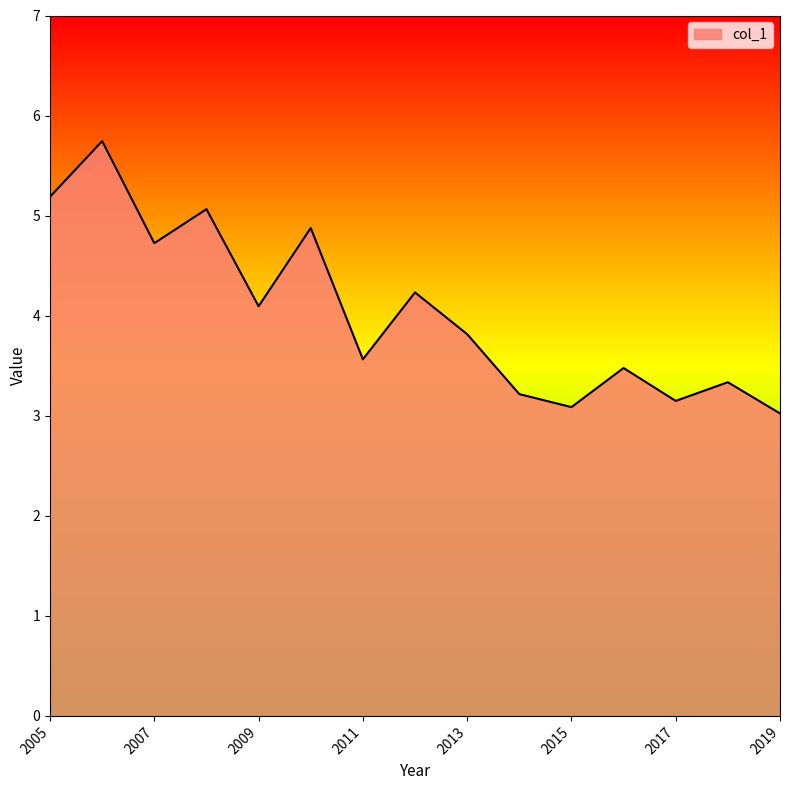

Reading right to left, transcribe all the data shown in this chart.

3.0	3.3	3.1	3.5	3.1	3.2	3.8	4.2	3.6	4.9	4.1	5.1	4.7	5.7	5.2